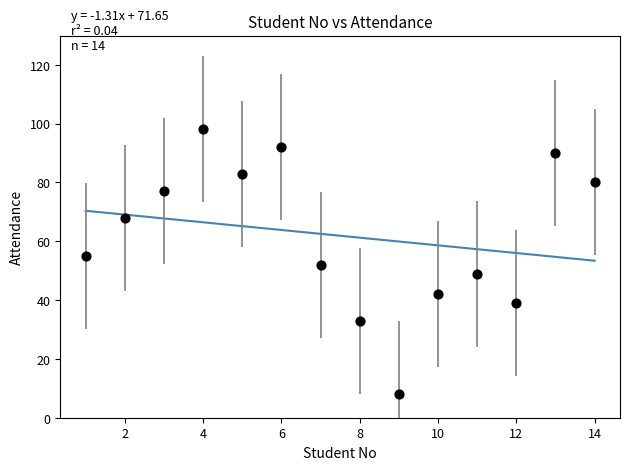

What is the range of Y values (max minus min)?

90